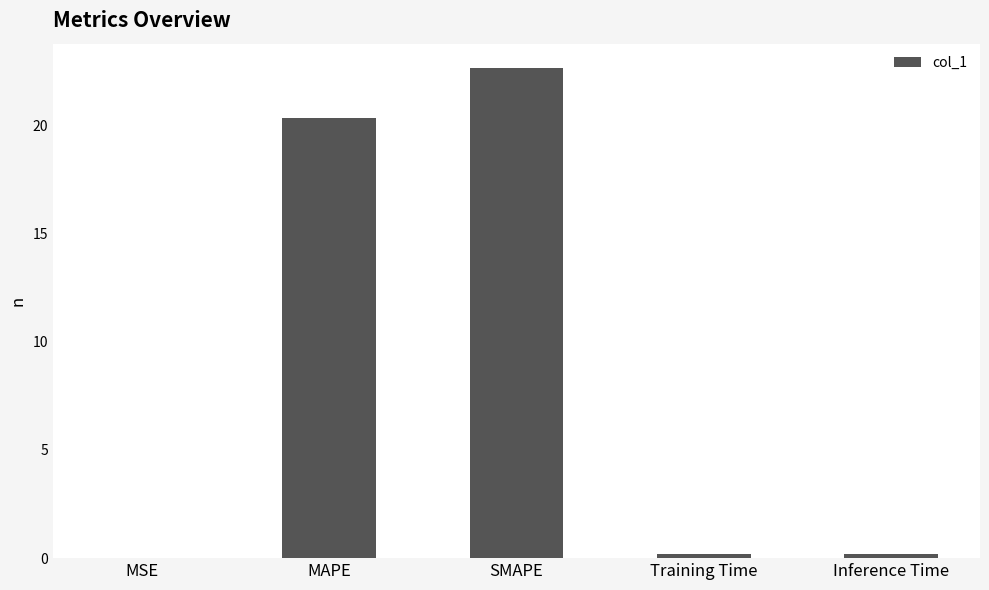

What is the sum of all values?

43.4